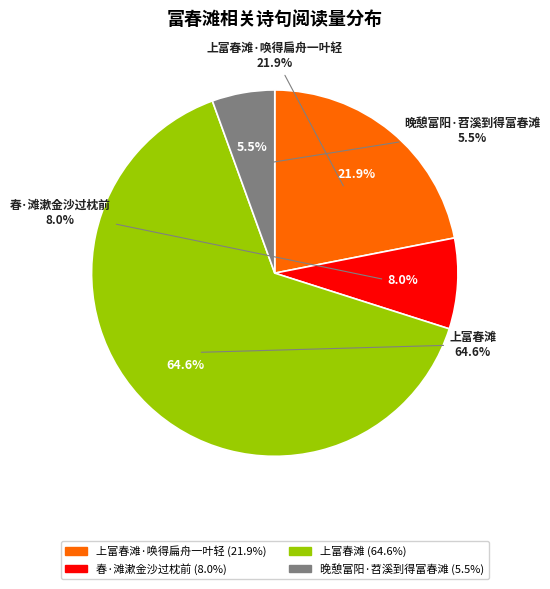

To the nearest percent, what is the combined percentage of 上富春滩·唤得扁舟一叶轻 and 上富春滩?

86%